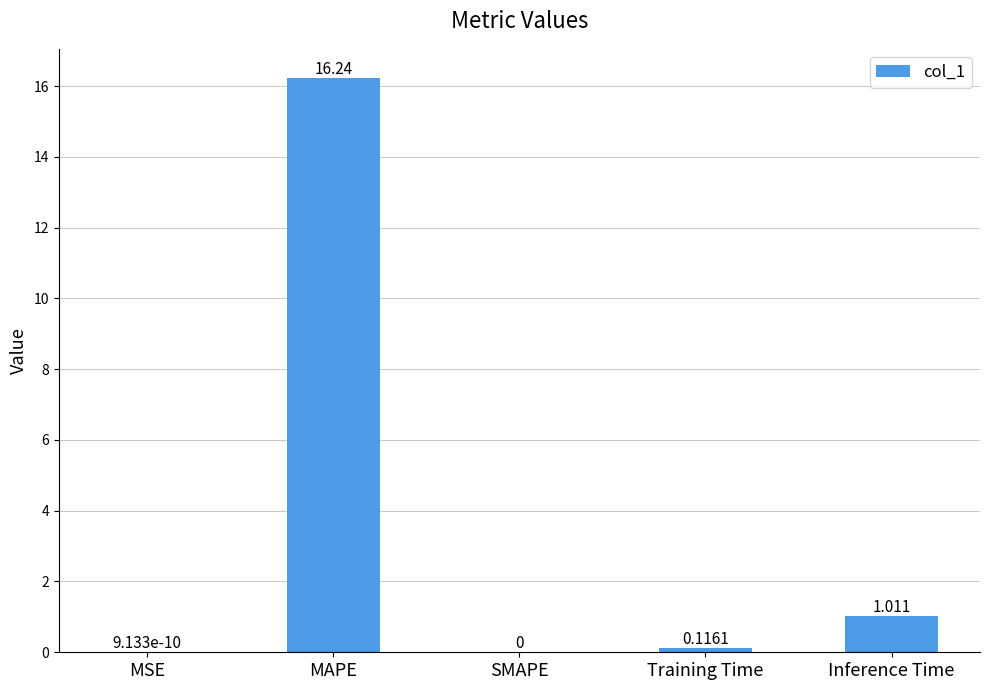

Which category has the highest value across all series?

MAPE